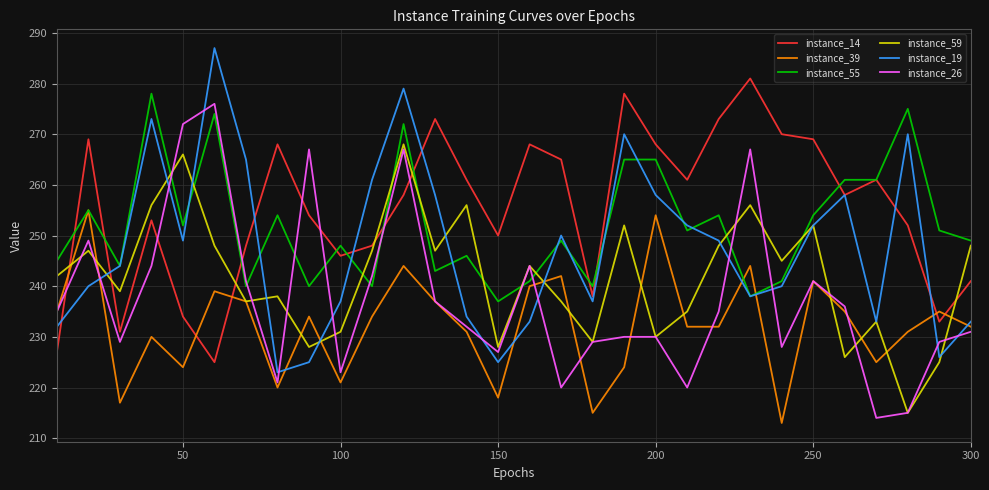

How many series are shown in this chart?

6